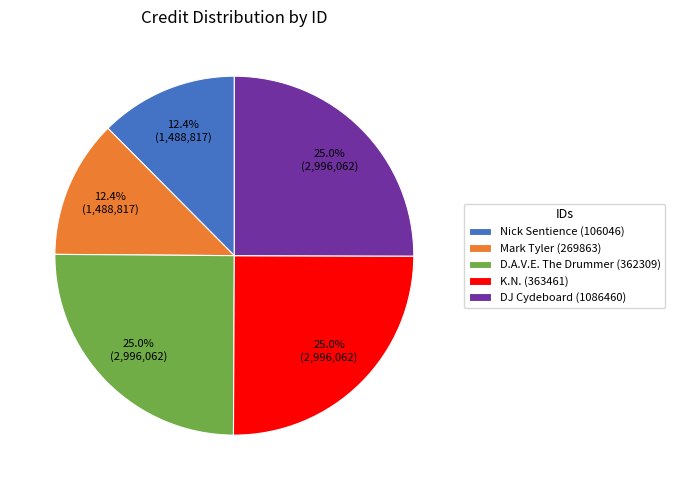

What is the ratio of the value at DJ Cydeboard (1086460) to the value at D.A.V.E. The Drummer (362309)?

1.0